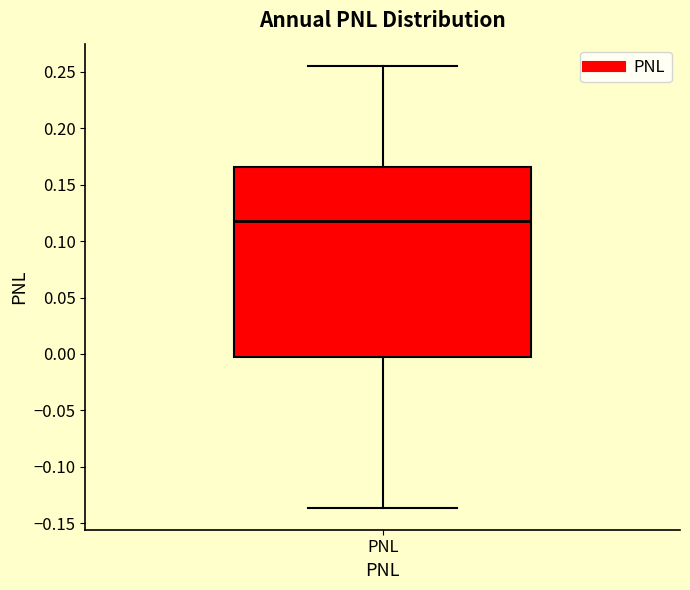

Transcribe this box plot: give where the median line is, the range the box spans, and where the two whiskers end, as read against the y-axis. The values are not printed on the chart, so give them approximately, as read against the axis.

median 0.120, box -0.005 to 0.165, whiskers -0.135 to 0.255